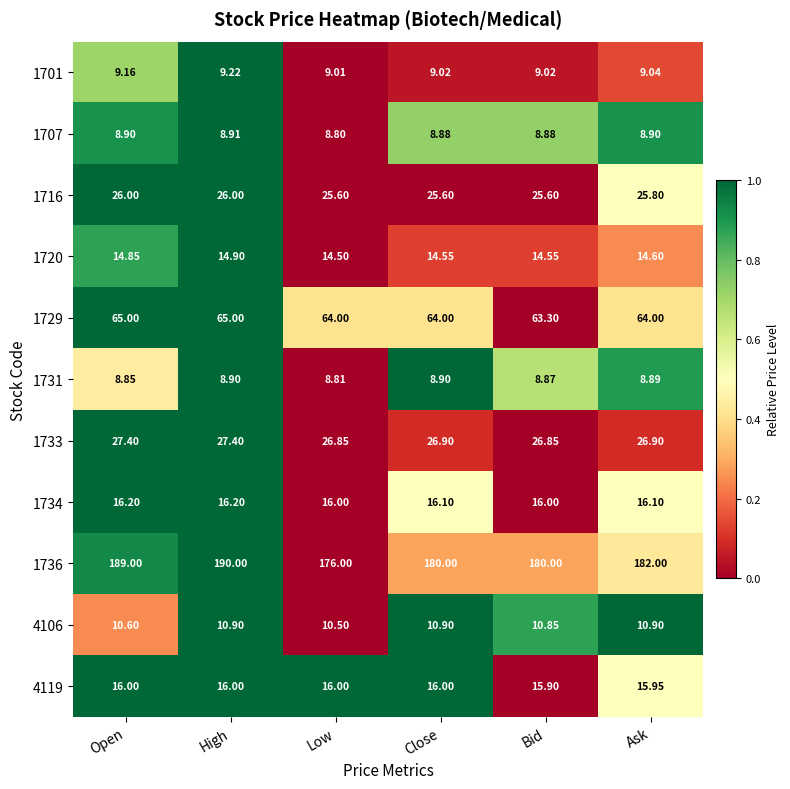

At which category is the sum across all series the highest?

High